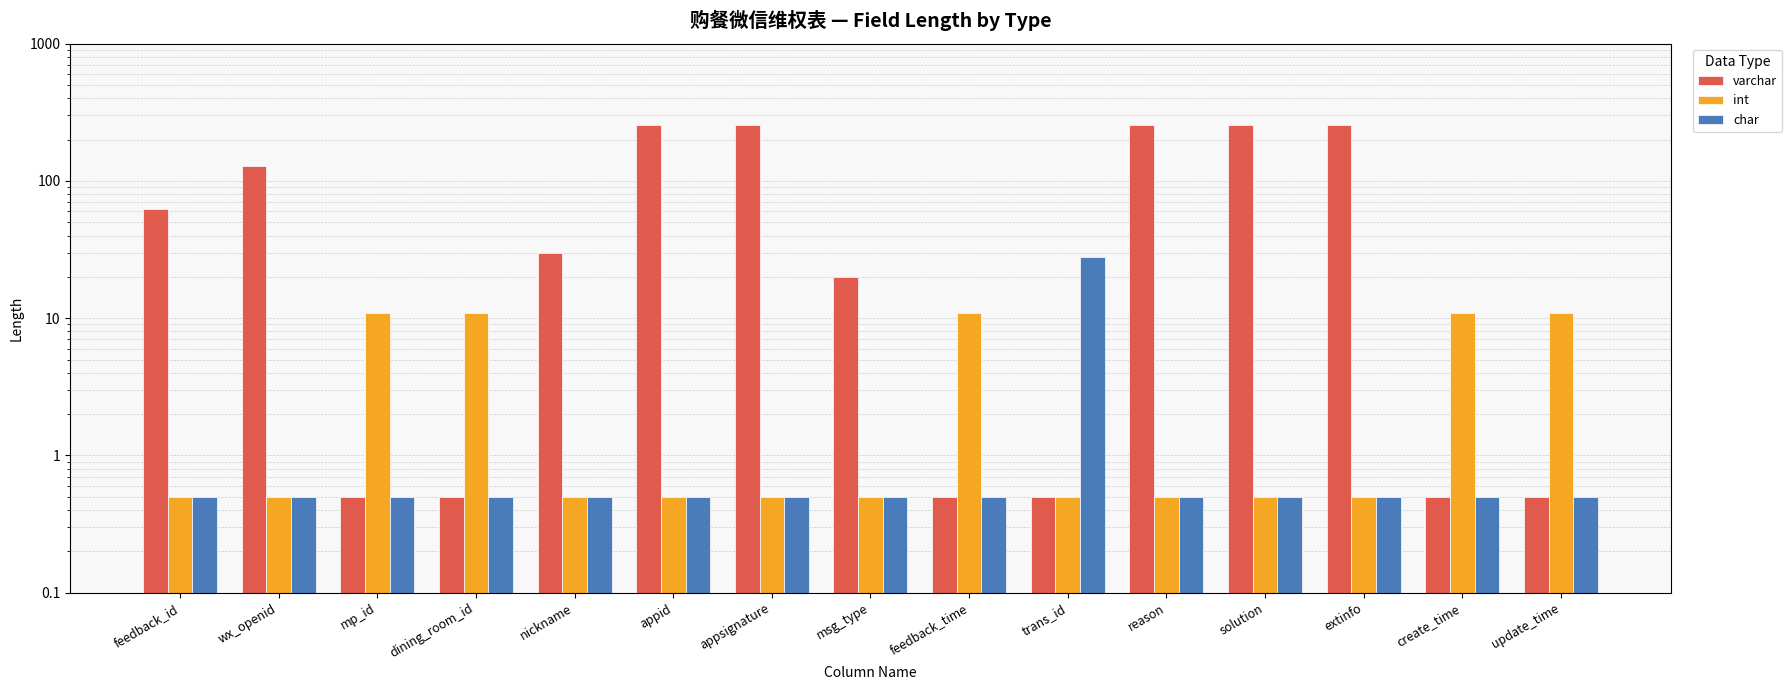

Which series changed the most between appid and msg_type?

varchar